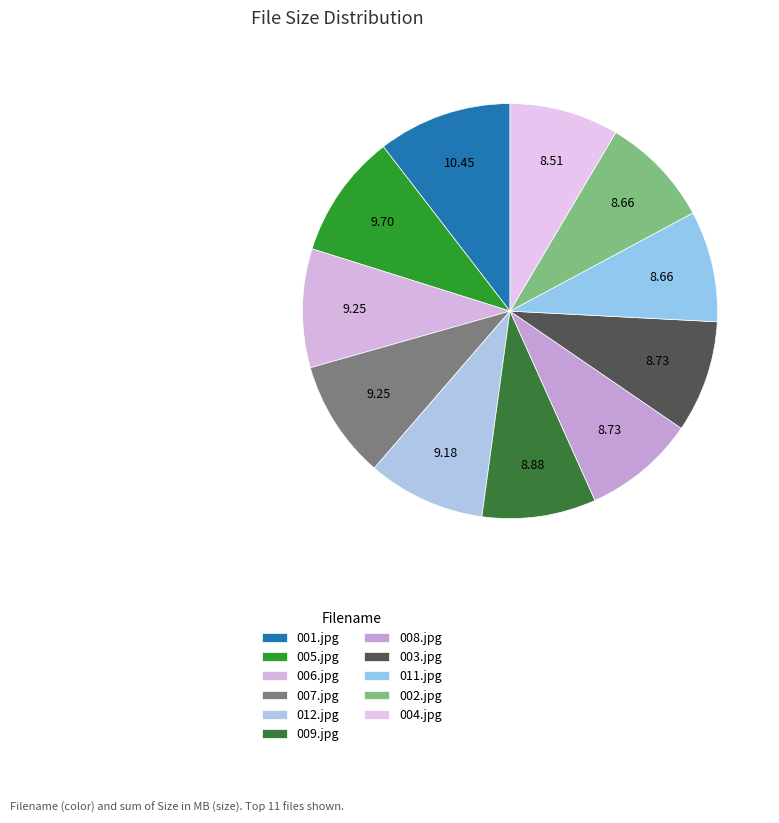

How many slices are in this pie chart?

11